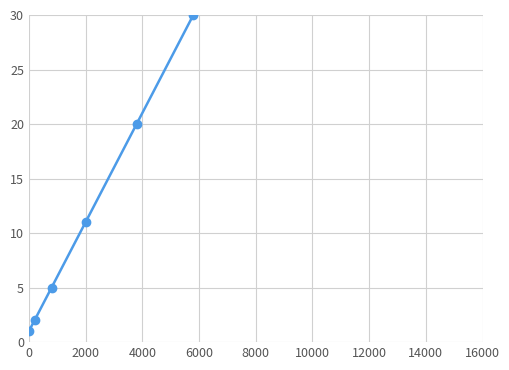

How many values are below 30?

5